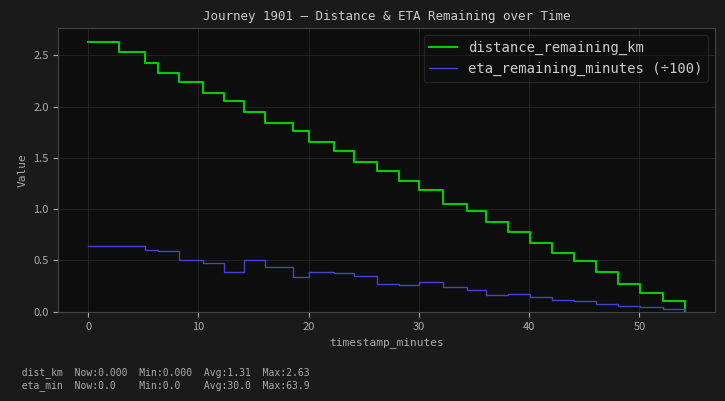

Rank the series by their average value, from highest to lowest.

distance_remaining_km, eta_remaining_minutes (÷100)